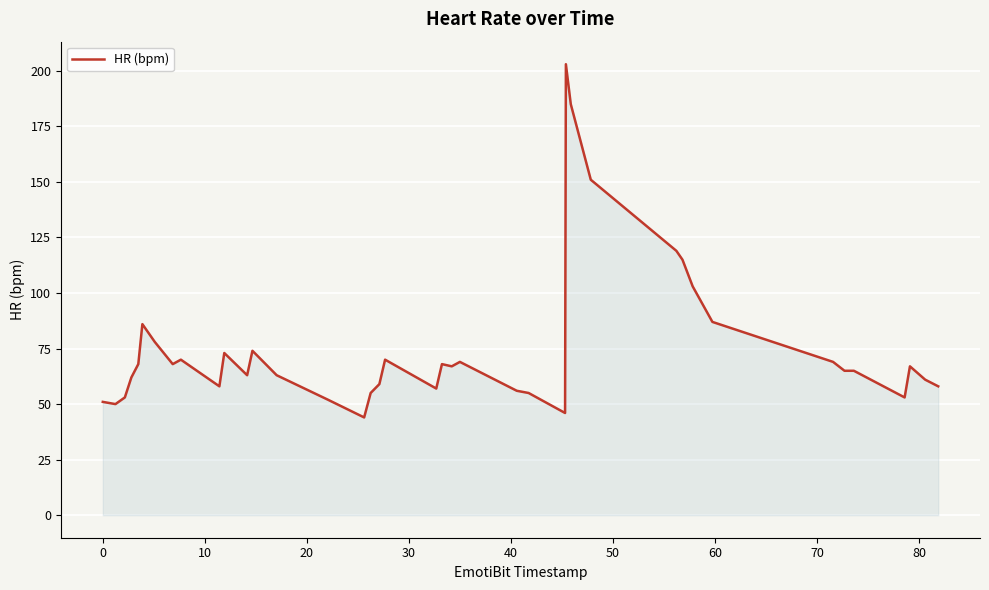

What is the minimum value shown in the chart?

44